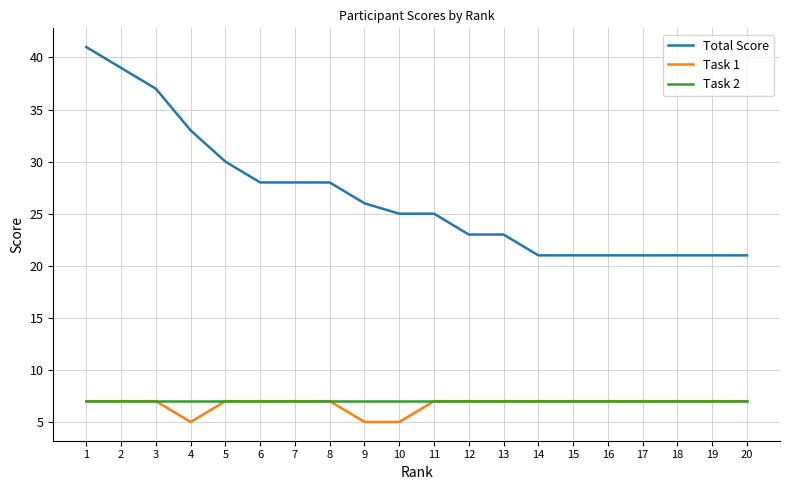

How many lines are shown in the chart?

3